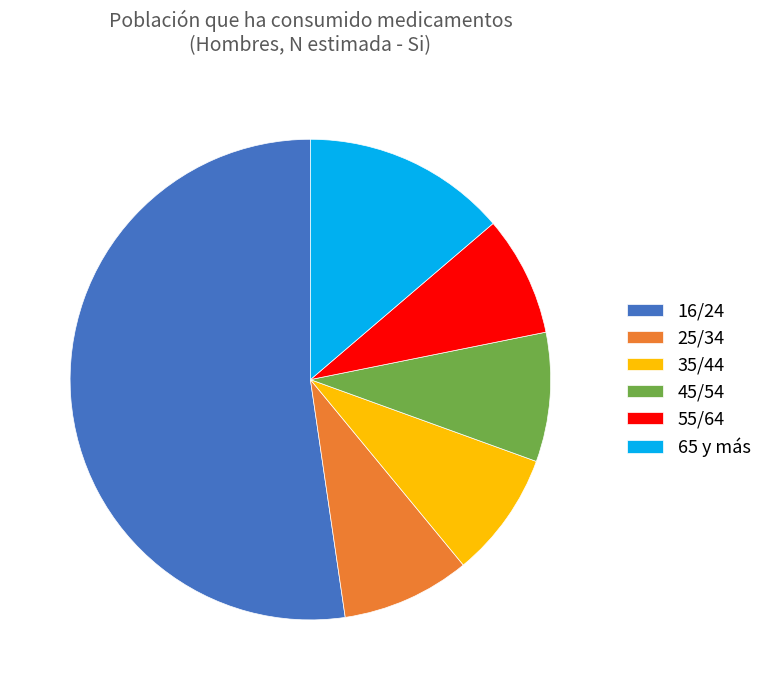

Is the sum of 45/54 and 25/34 greater than half?

No